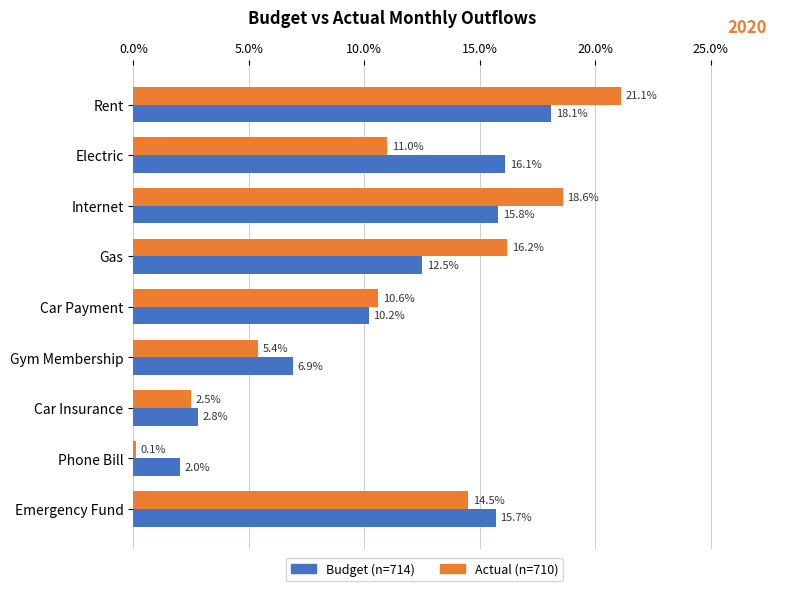

What is the sum of all Budget (n=714) values?

100.1